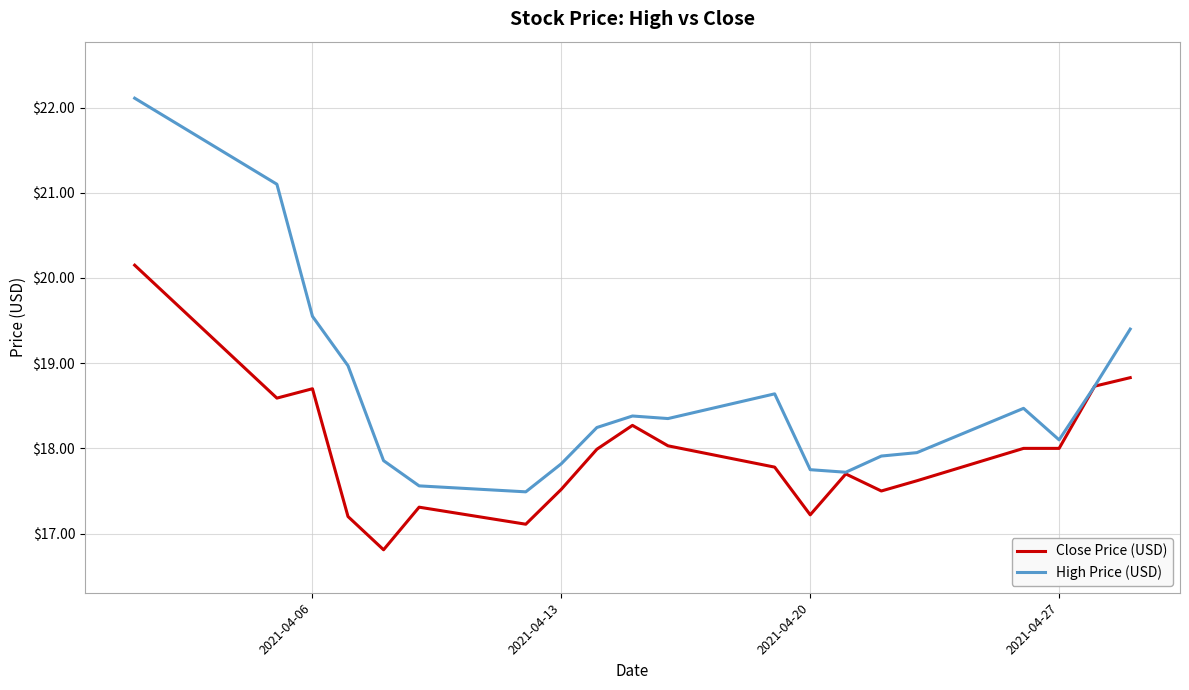

What is the minimum value for High Price (USD)?

17.5